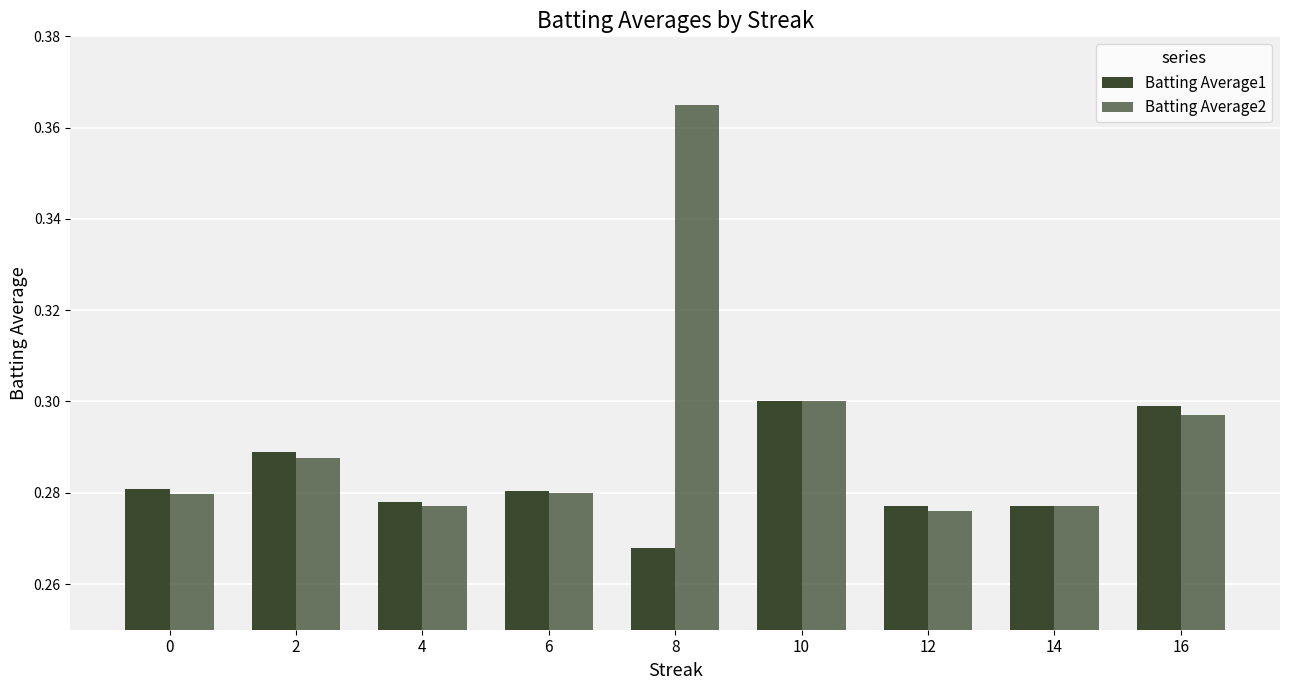

How many data points does each series have?

9